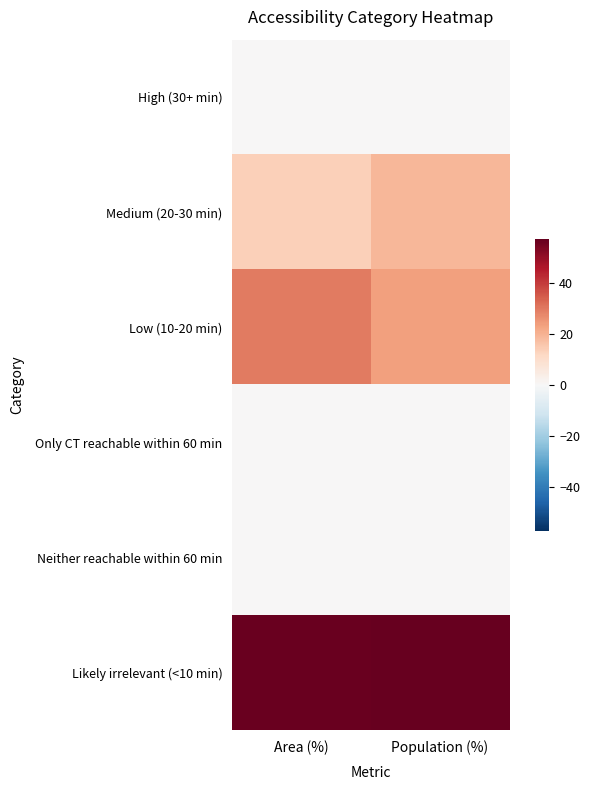

At Population (%), list the series in order from smallest to largest.

Only CT reachable within 60 min, Neither reachable within 60 min, High (30+ min), Medium (20-30 min), Low (10-20 min), Likely irrelevant (<10 min)